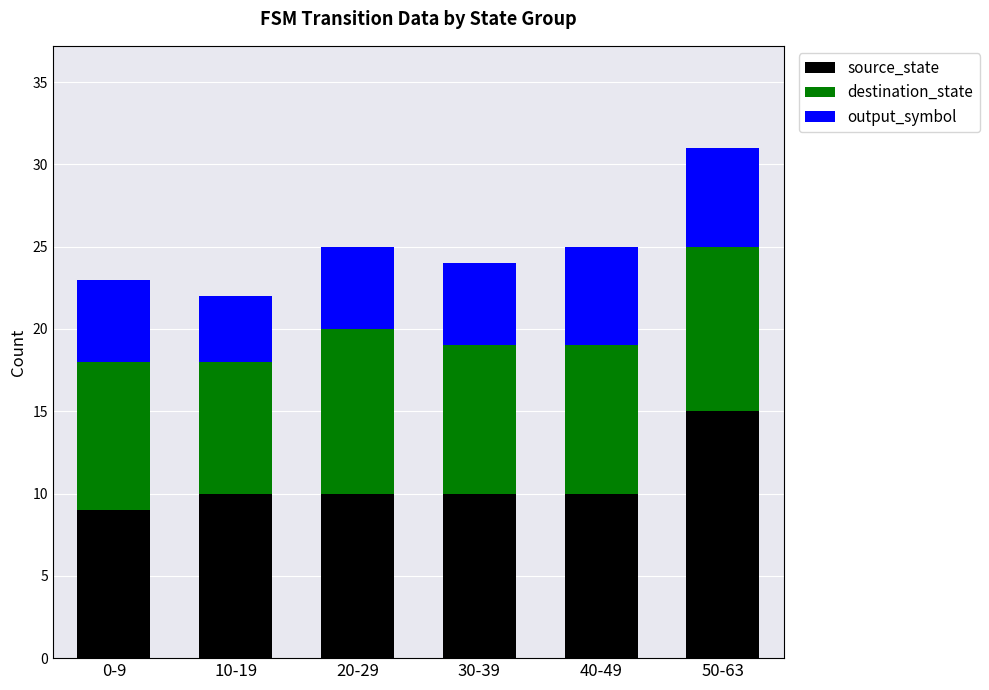

Reading left to right, transcribe the values for source_state.

9	10	10	10	10	15